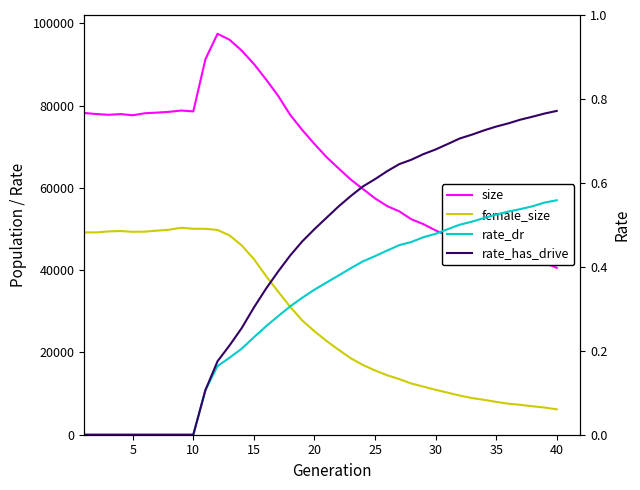

Which series has the largest total across all categories?

size